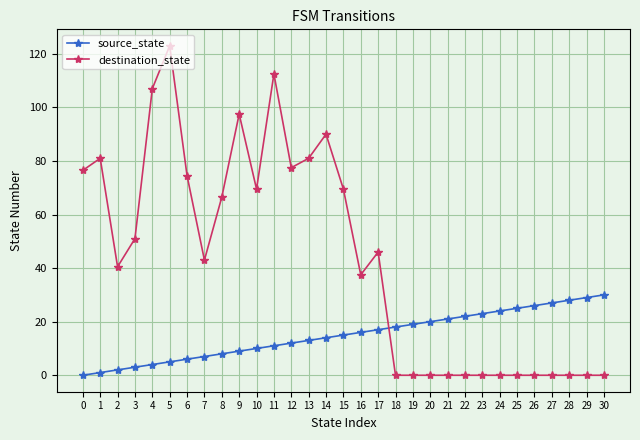

What is the value of the destination_state point at the 4th from the left?

51.0